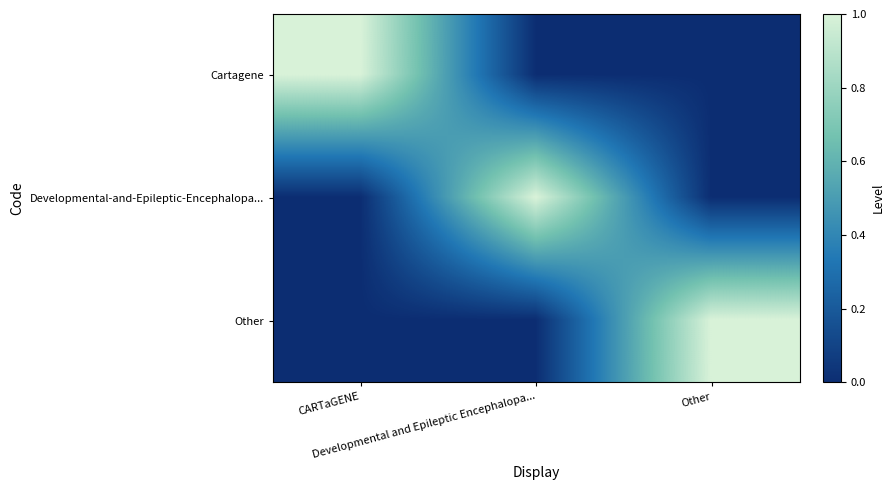

Reading left to right, what are all the values shown in this chart?

Cartagene: CARTaGENE=1	Developmental and Epileptic Encephalopa...=0	Other=0
Developmental-and-Epileptic-Encephalopa...: CARTaGENE=0	Developmental and Epileptic Encephalopa...=1	Other=0
Other: CARTaGENE=0	Developmental and Epileptic Encephalopa...=0	Other=1